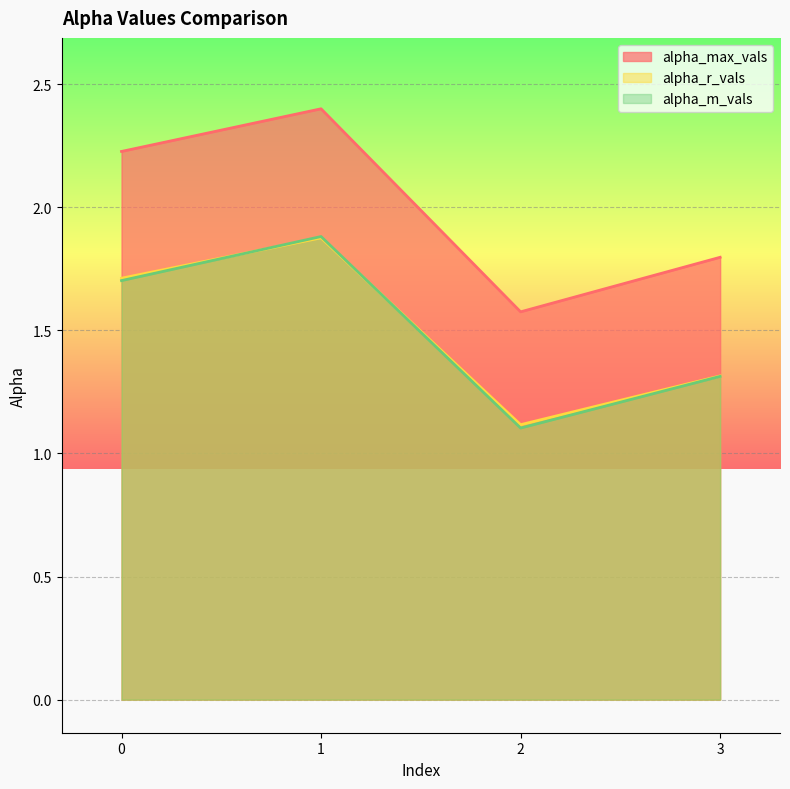

Is the value of alpha_r_vals at 3 greater than the value of alpha_m_vals at 3?

Yes